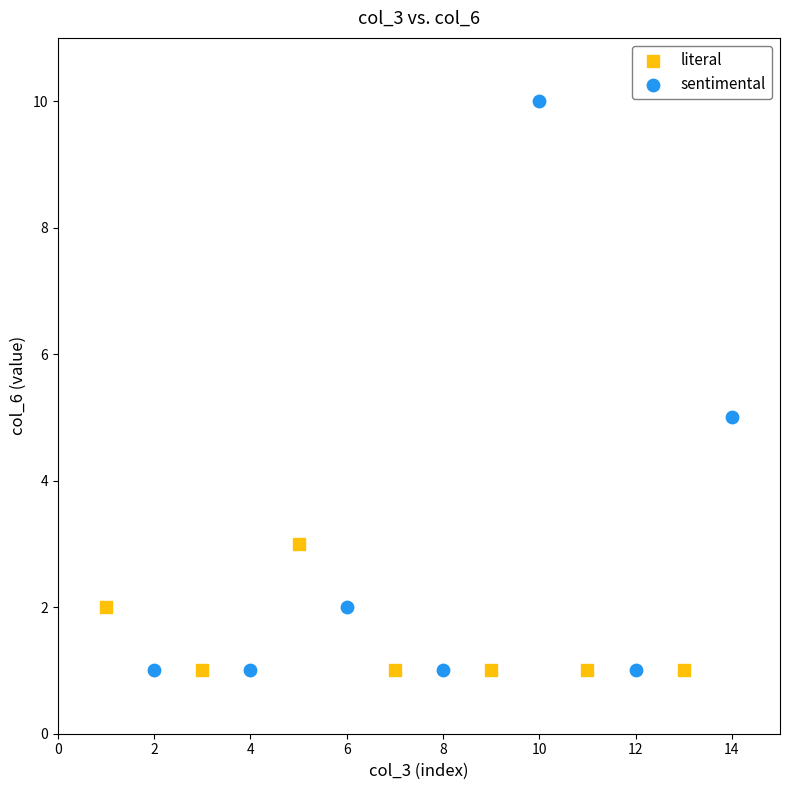

Which series has the widest spread of Y values?

sentimental